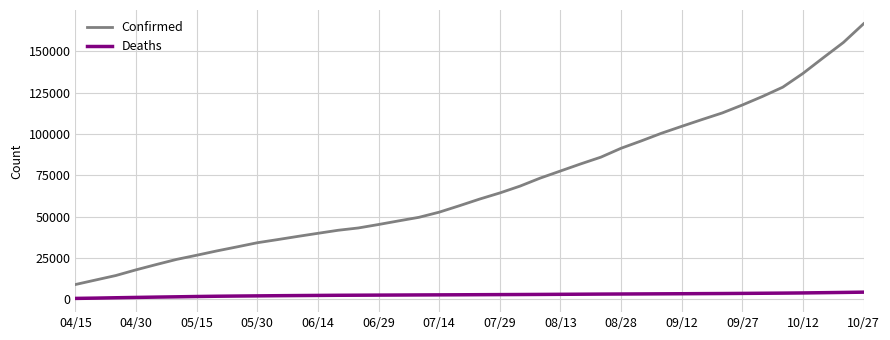

True or false: Confirmed and Deaths cross at least once.

False